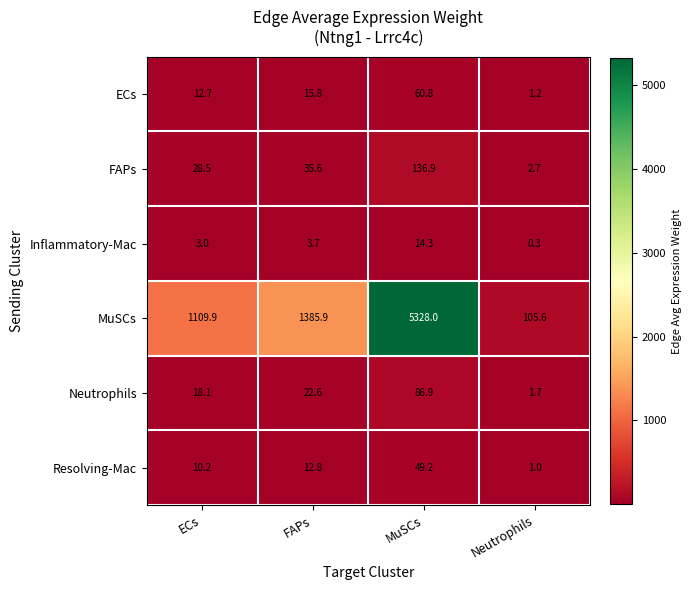

What is the sum of all Resolving-Mac values?

73.2